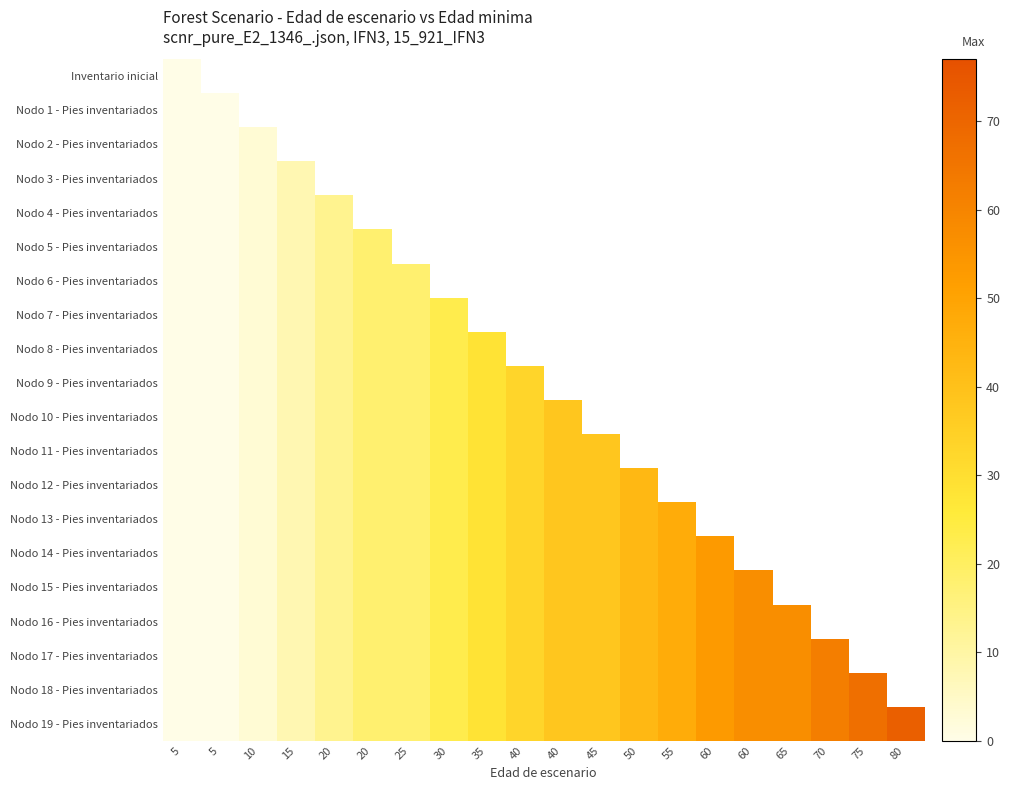

Count the number of categories in the chart.

20